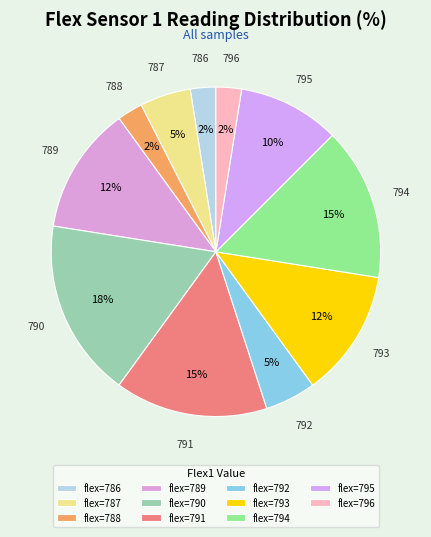

Count the number of slices in the pie.

11